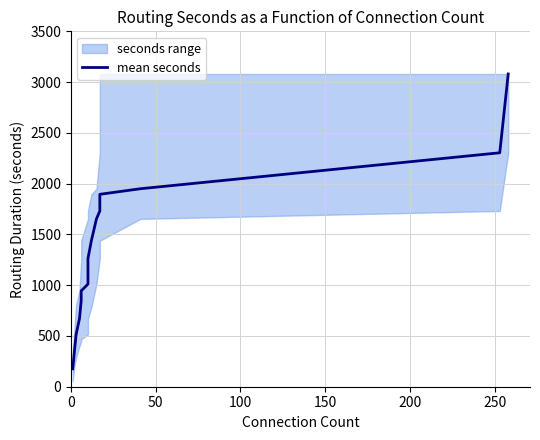

The value at 0 is 116.6. True or false?

False